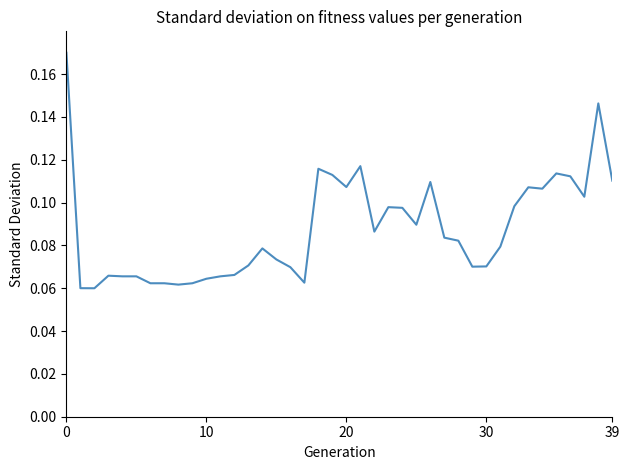

How many lines are shown in the chart?

1